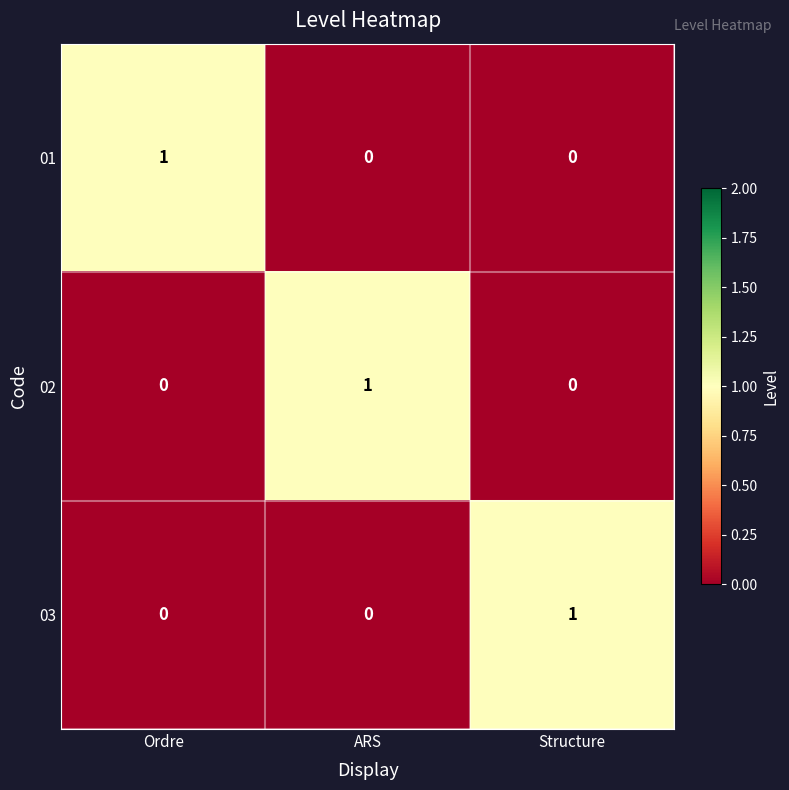

Which category has the highest value in the 02 series?

ARS